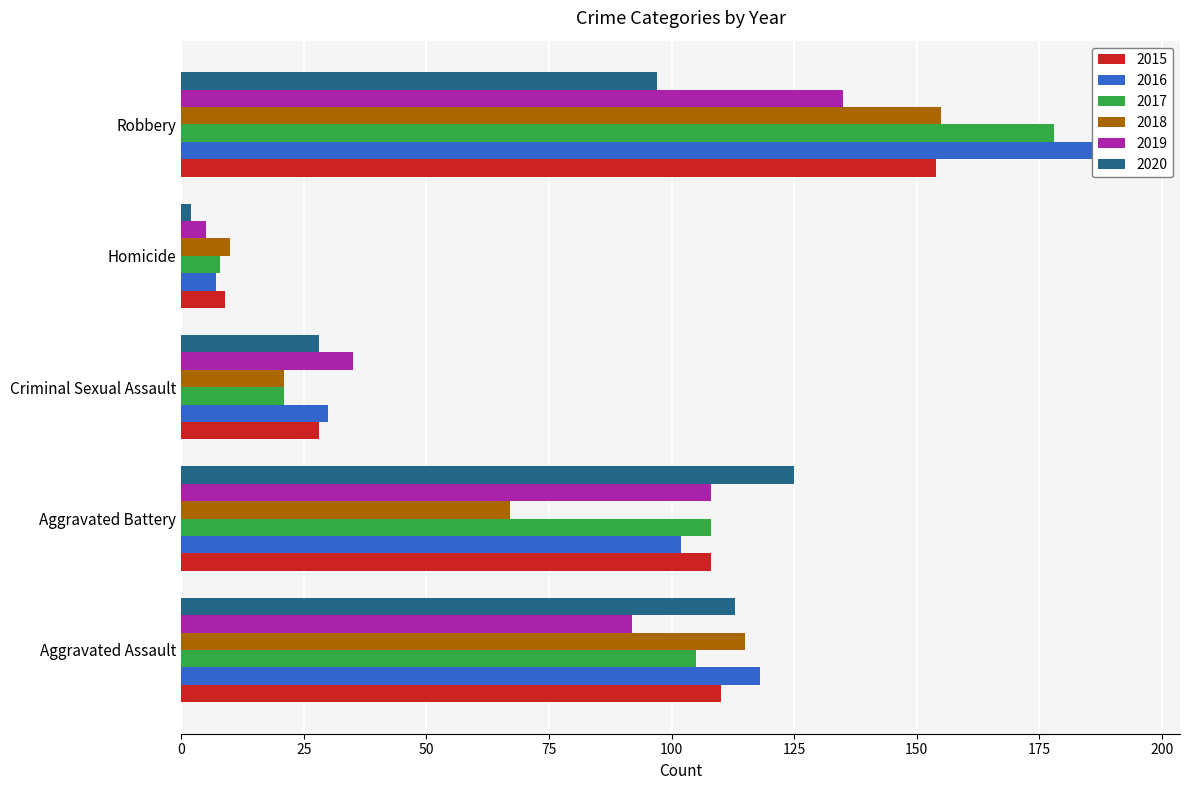

At which category does the chart reach its peak across all series?

Robbery